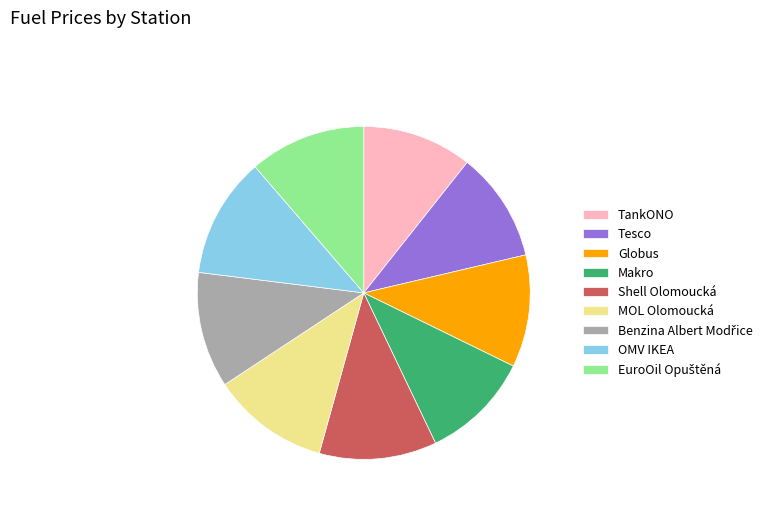

What is the ratio of the value at Makro to the value at MOL Olomoucká?

0.9